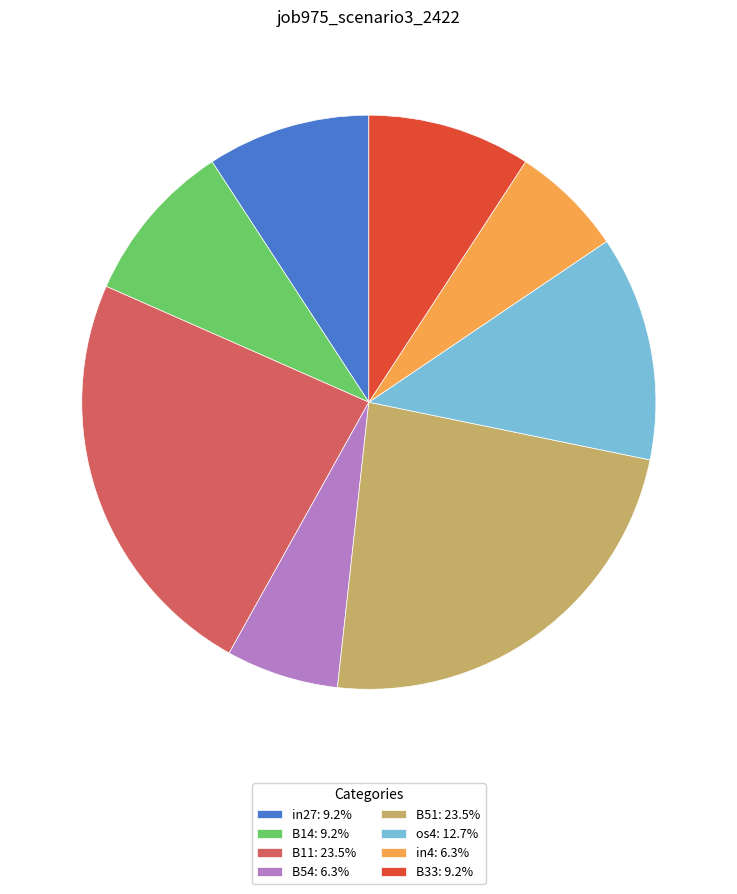

Do B33: 9.2% and B11: 23.5% together represent more than half of the pie?

No